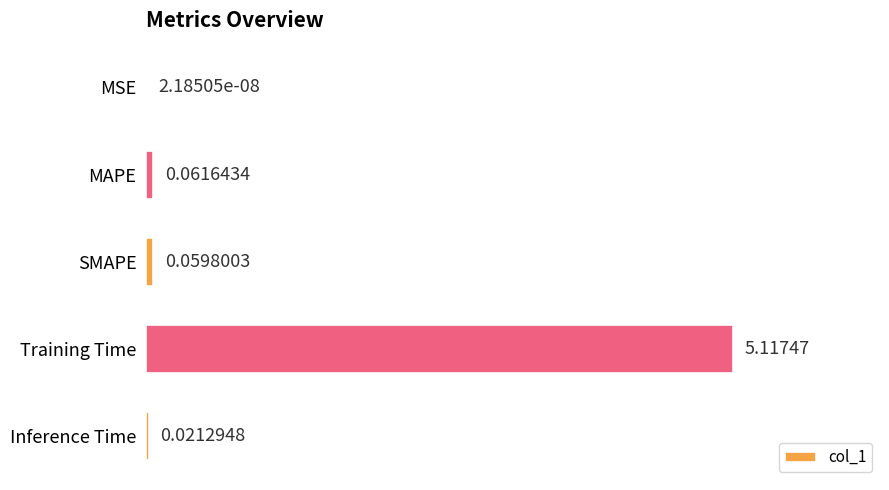

How many categories are shown in the chart?

5